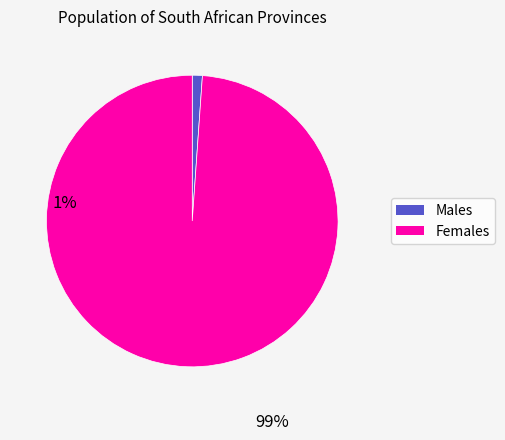

How many segments does this pie chart have?

2